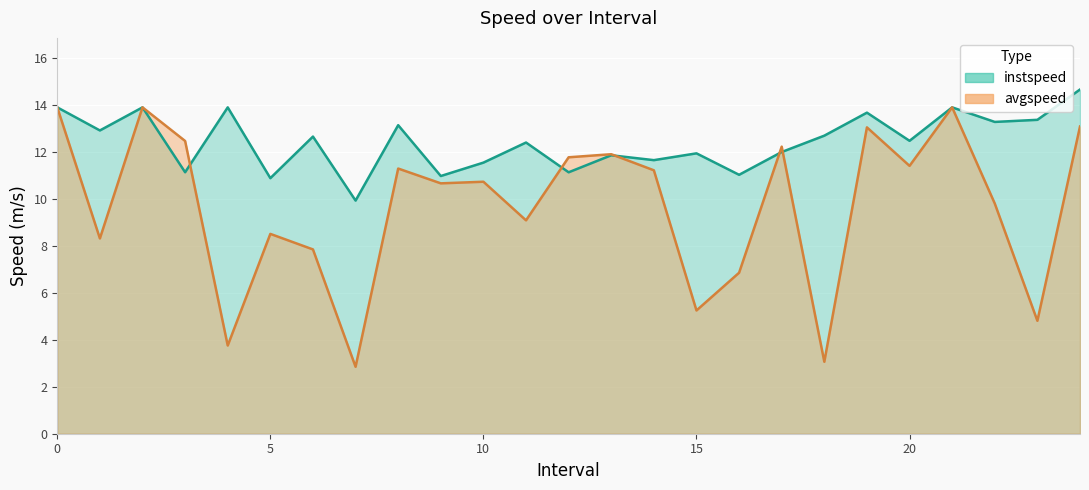

Between which two adjacent categories do instspeed and avgspeed first intersect?

3.0 and 4